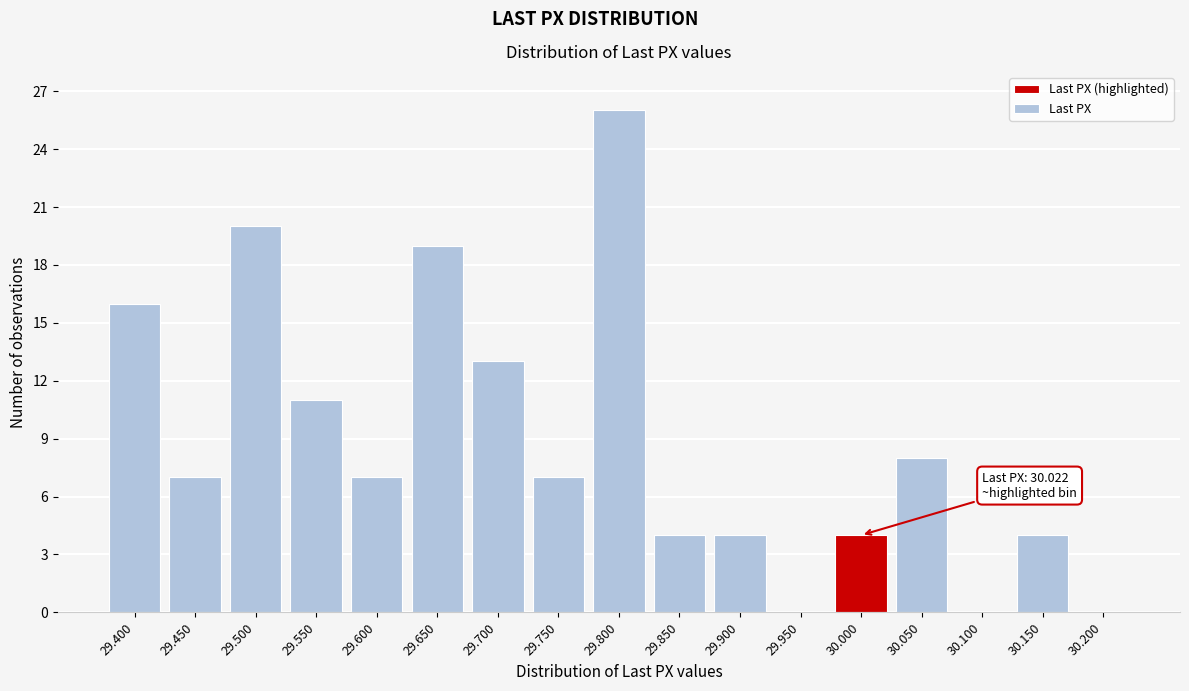

Reading left to right, extract all data points from this chart.

29.400=16	29.450=7	29.500=20	29.550=11	29.600=7	29.650=19	29.700=13	29.750=7	29.800=26	29.850=4	29.900=4	29.950=0	30.000=4	30.050=8	30.100=0	30.150=4	30.200=0